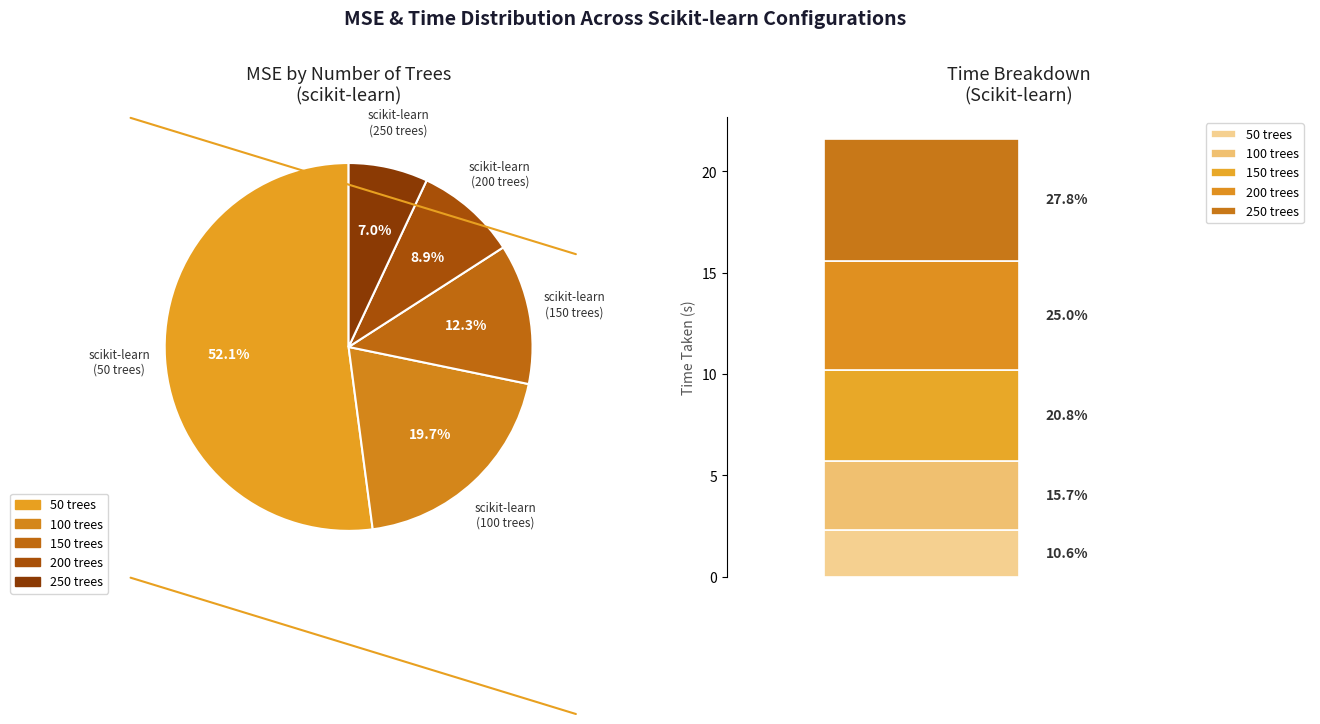

How many slices are in this pie chart?

5